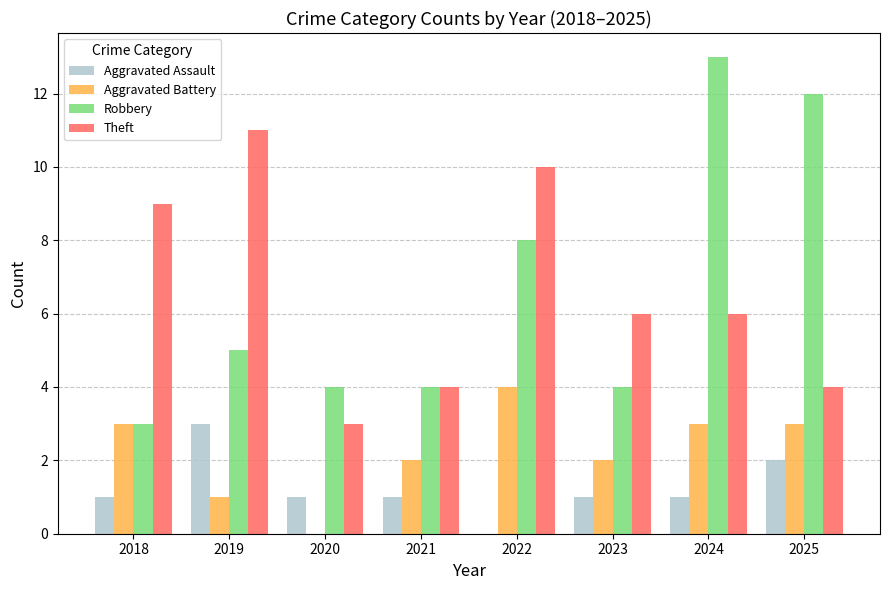

Reading left to right, transcribe all the data shown in this chart.

Aggravated Assault: 2018=1	2019=3	2020=1	2021=1	2022=0	2023=1	2024=1	2025=2
Aggravated Battery: 2018=3	2019=1	2020=0	2021=2	2022=4	2023=2	2024=3	2025=3
Robbery: 2018=3	2019=5	2020=4	2021=4	2022=8	2023=4	2024=13	2025=12
Theft: 2018=9	2019=11	2020=3	2021=4	2022=10	2023=6	2024=6	2025=4